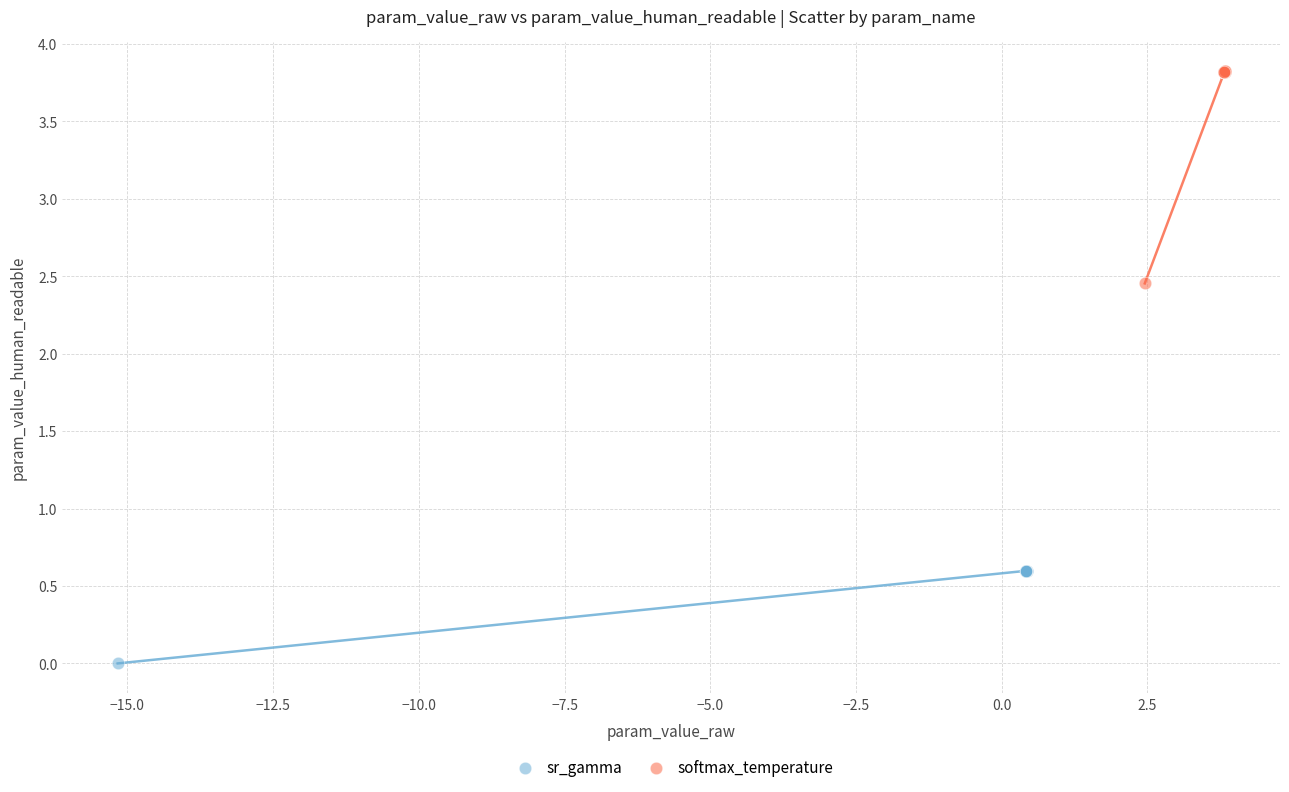

What are all the series names shown in the legend?

sr_gamma, softmax_temperature